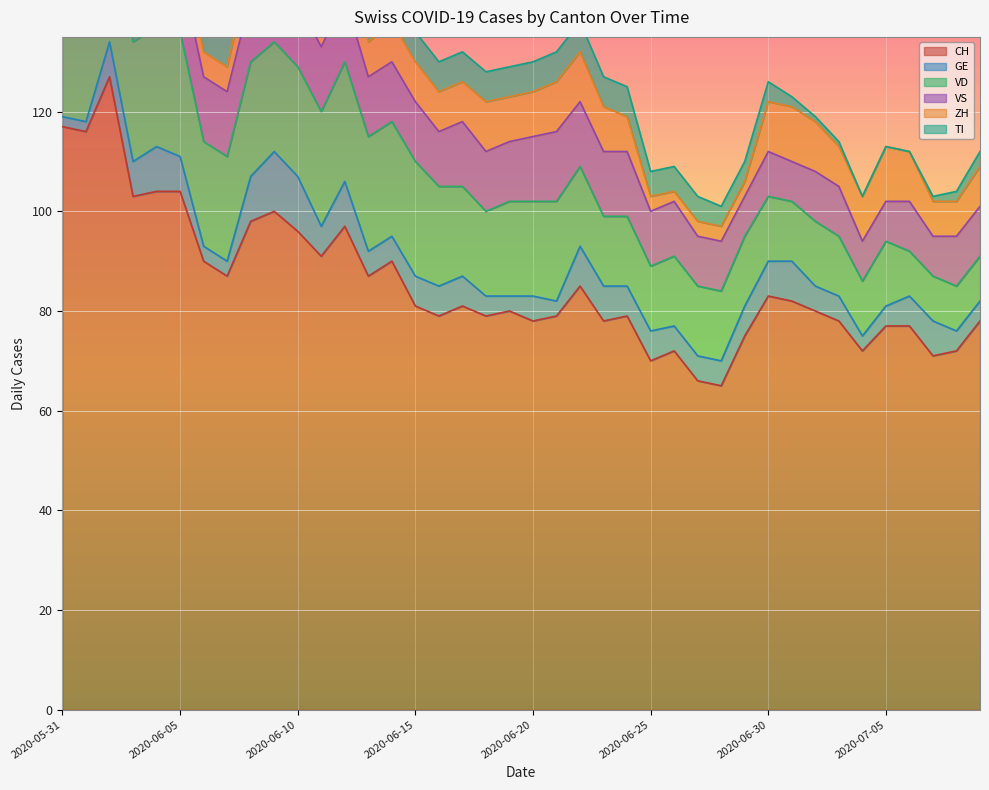

True or false: CH has a value of 118 at 2020-06-14.

False